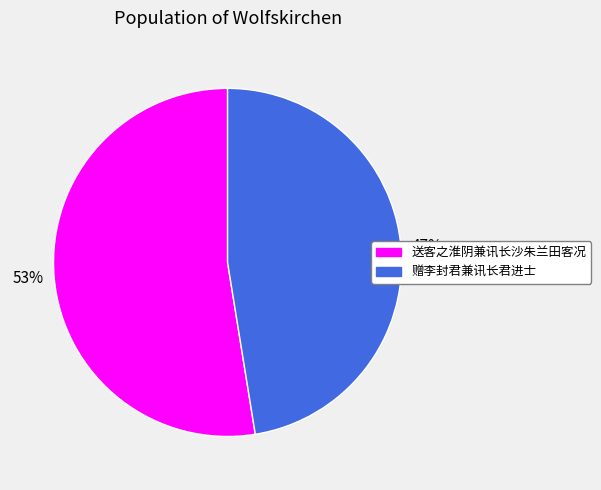

Is there any slice that represents more than half of the pie?

Yes